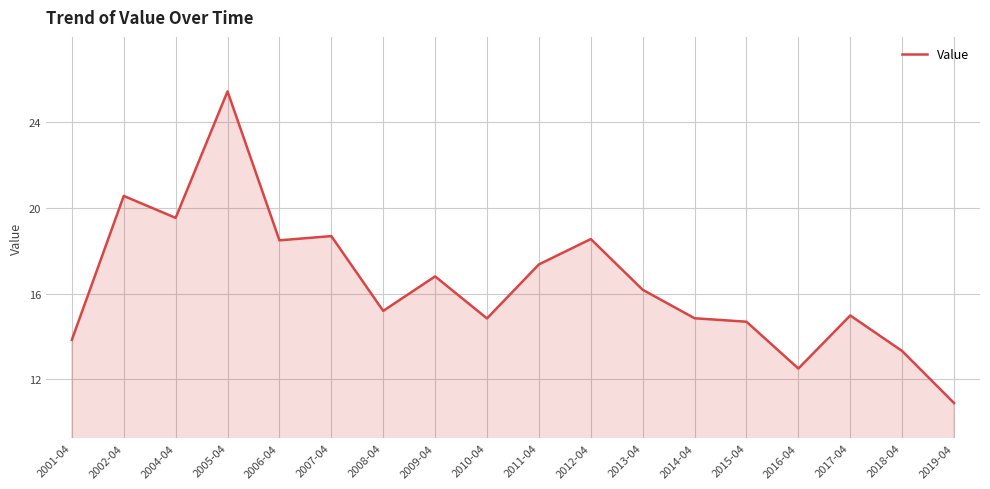

What is the maximum value shown in the chart?

25.4